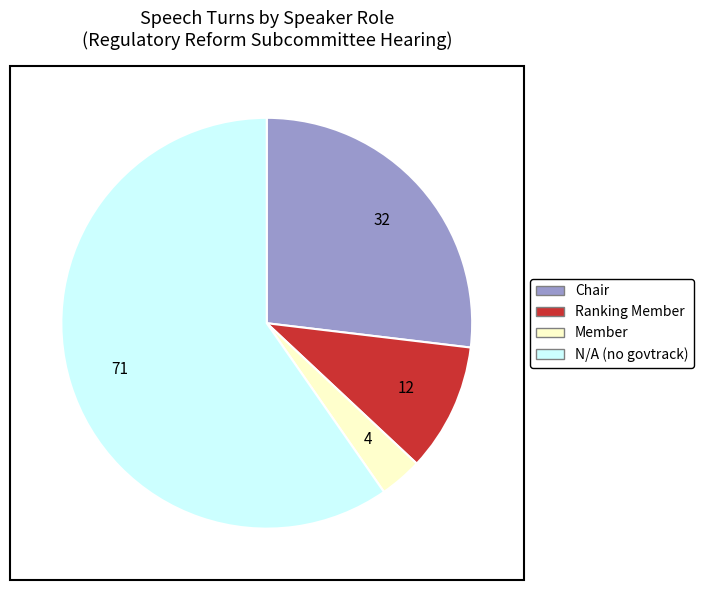

Approximately how many times larger is the value at Chair compared to Member?

8.0